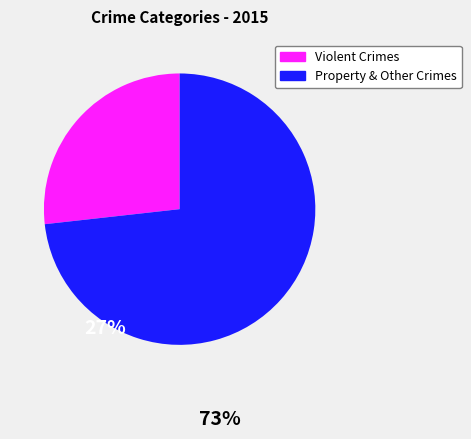

Is there a majority slice in this chart?

Yes